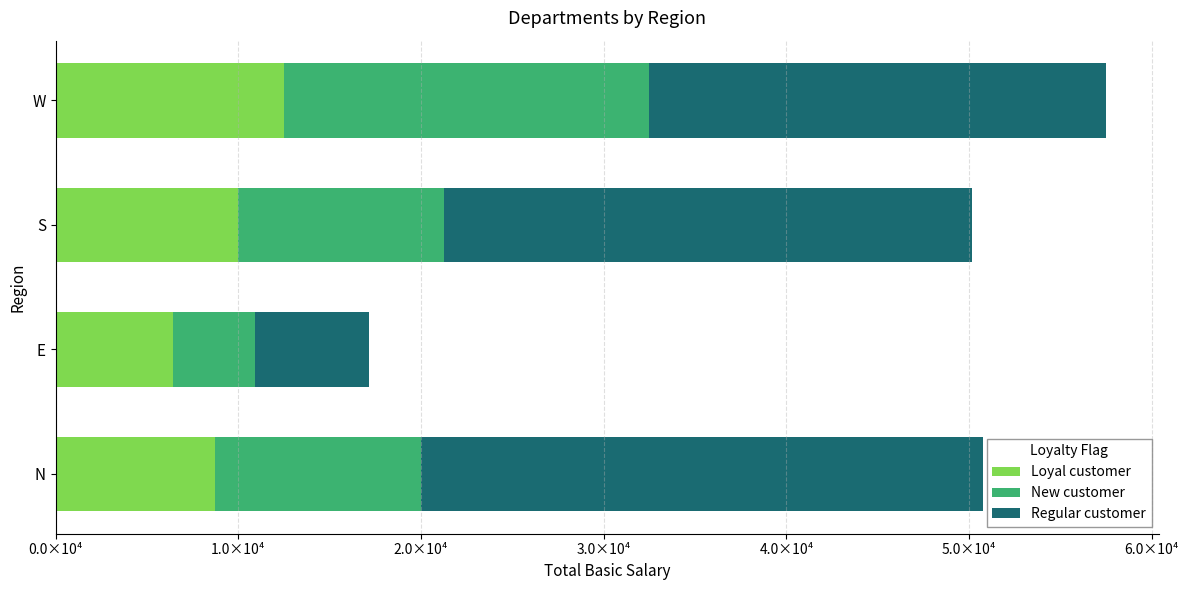

What are all the series names shown in the legend?

Loyal customer, New customer, Regular customer